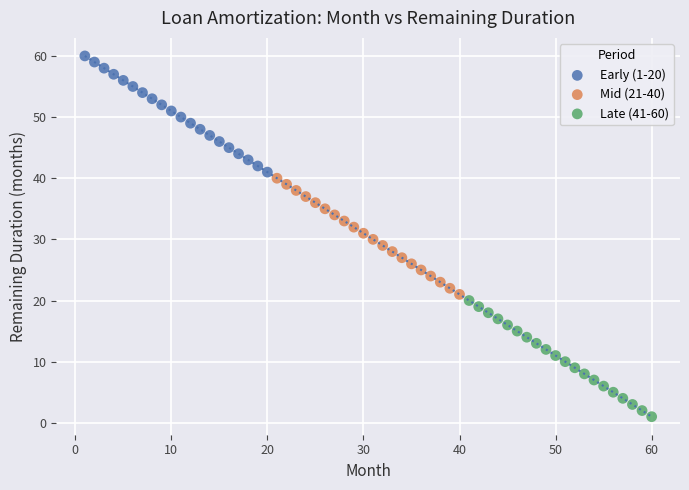

Which series reaches the maximum Y coordinate?

Early (1-20)